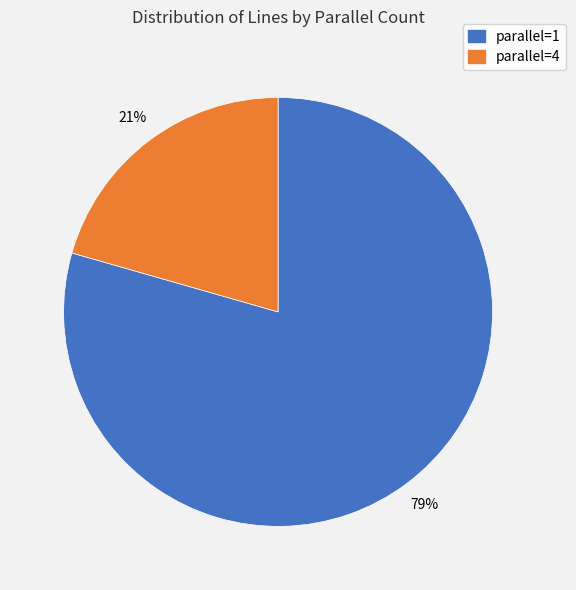

To the nearest percent, what is the average slice percentage?

50%